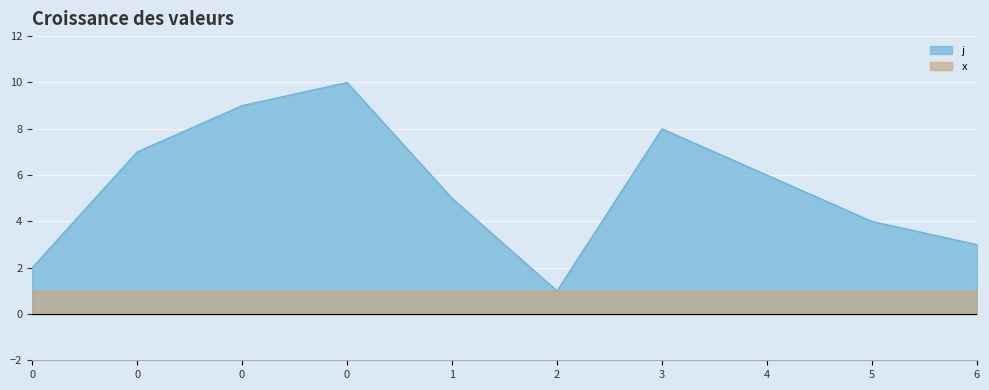

List the labels in order of value, largest first.

0, 0, 3, 0, 4, 1, 5, 6, 0, 2